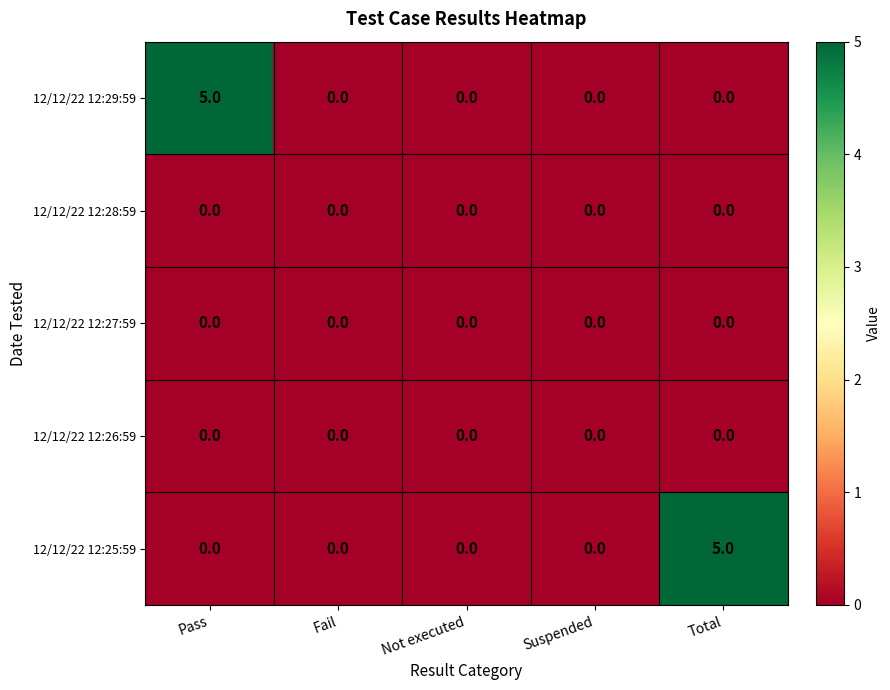

True or false: 12/12/22 12:28:59 has a value of 0 at Not executed.

True